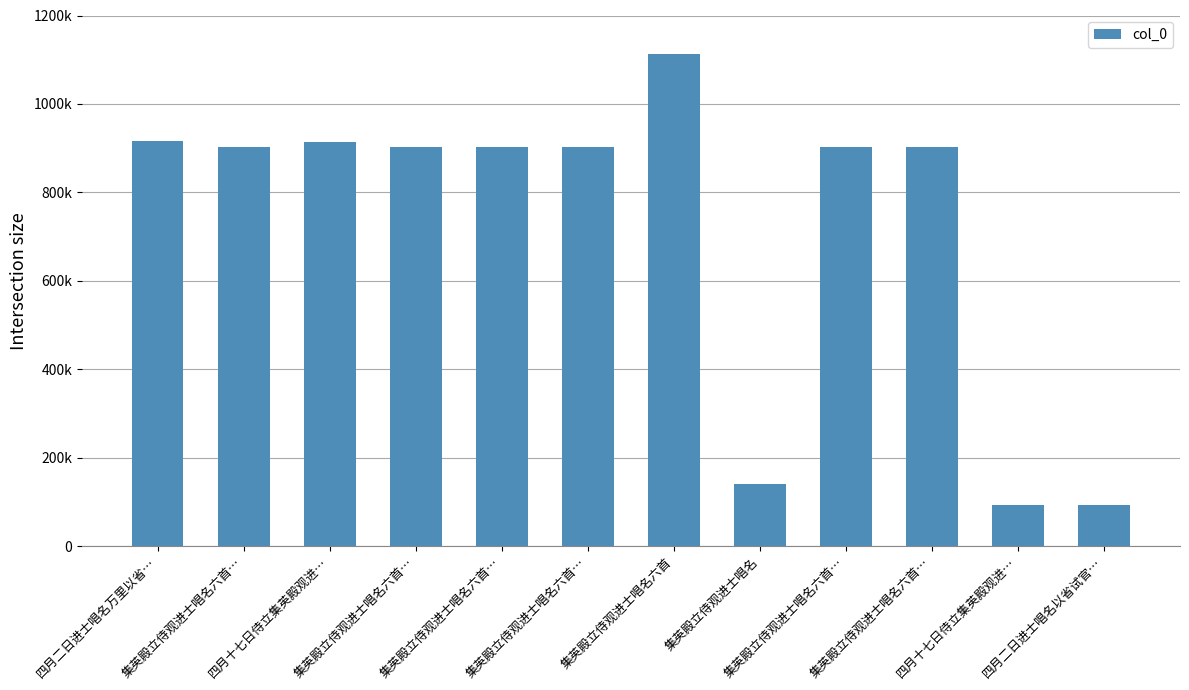

Does the chart contain any negative values?

No